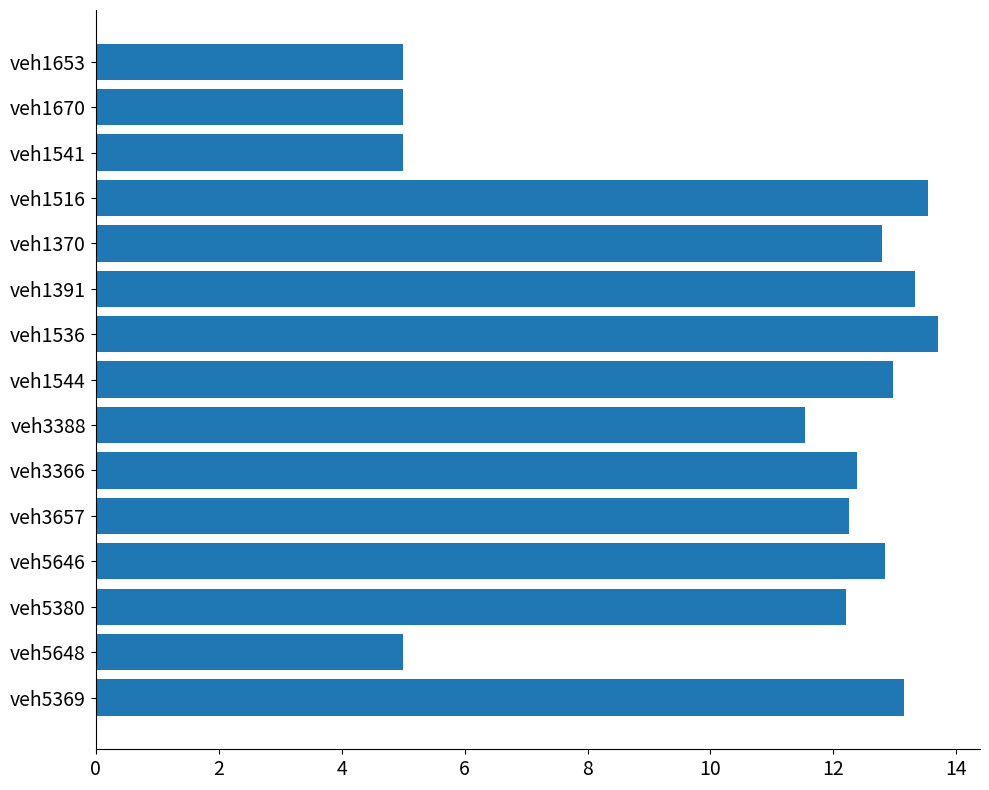

Reading top to bottom, extract all data points from this chart.

5.0	5.0	5.0	13.5	12.8	13.3	13.7	13.0	11.5	12.4	12.2	12.8	12.2	5.0	13.2